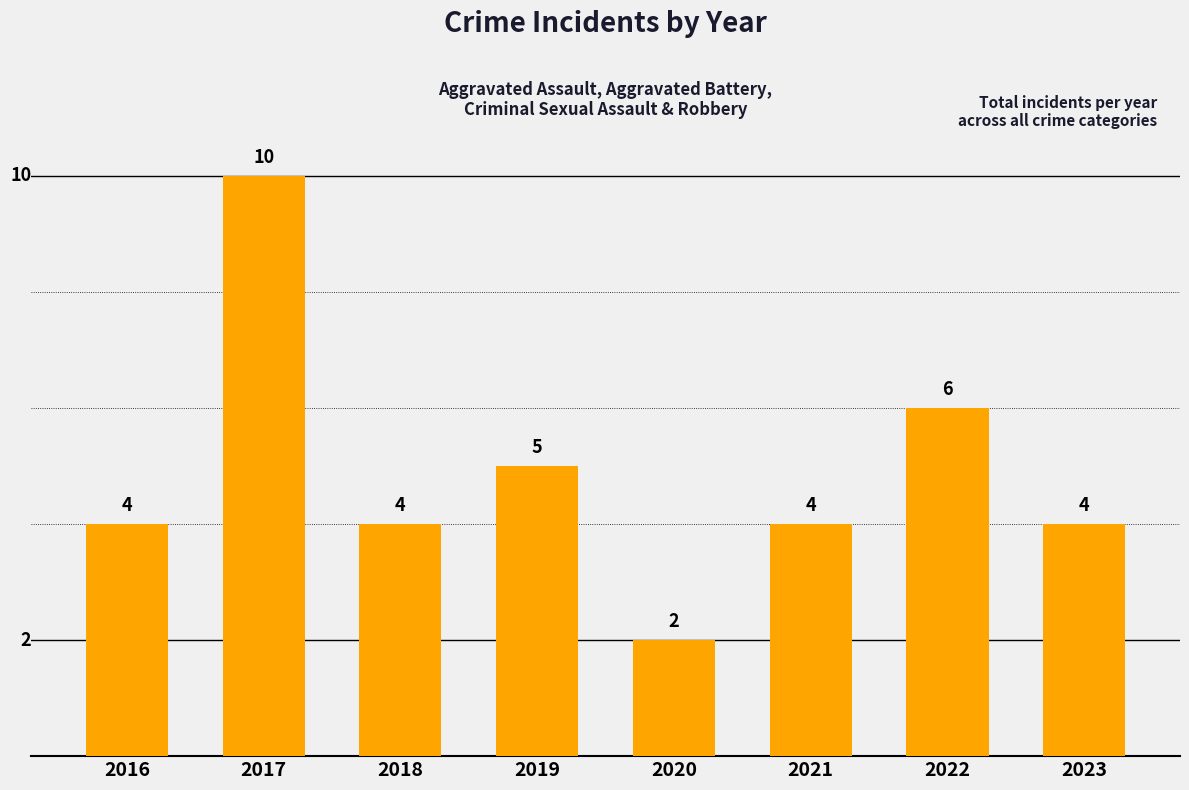

Reading left to right, what are all the values shown in this chart?

2016=4	2017=10	2018=4	2019=5	2020=2	2021=4	2022=6	2023=4